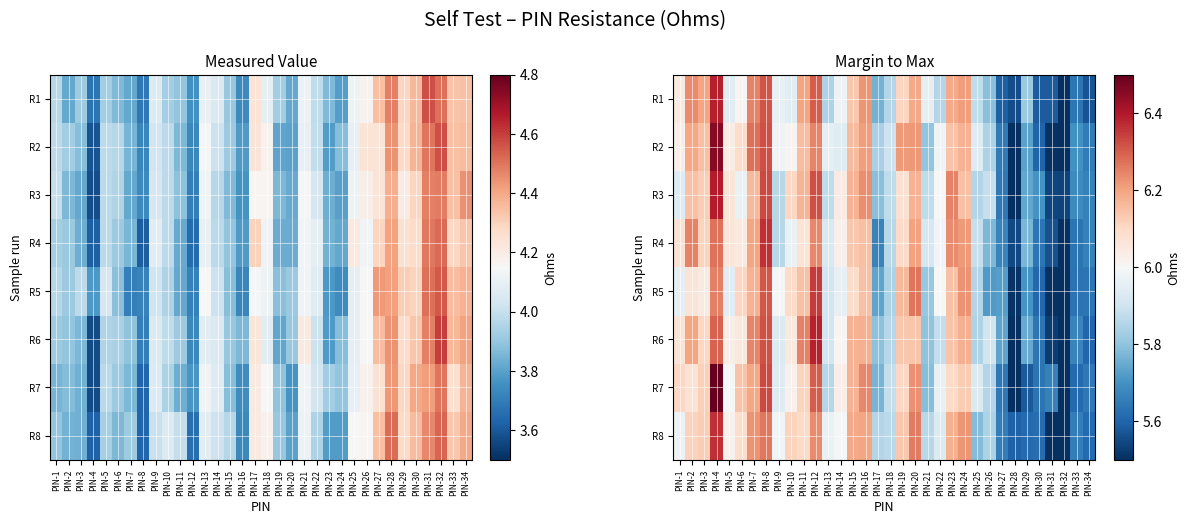

True or false: R6 has a value of 5.5 at PIN-31.

True